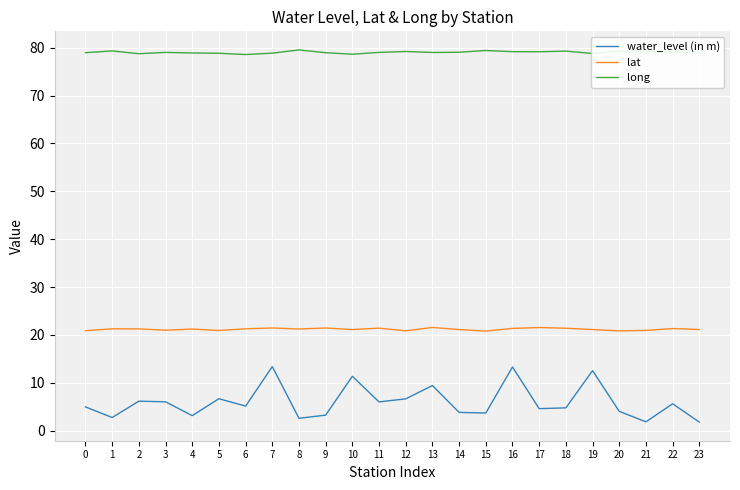

Is it true that lat equals 34.1 at 11?

False